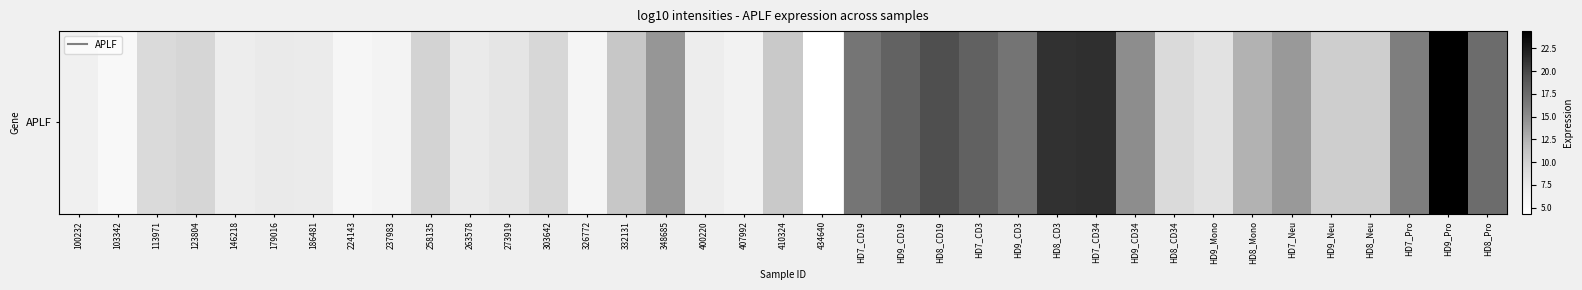

What is the difference between the second highest and second lowest values?

15.9